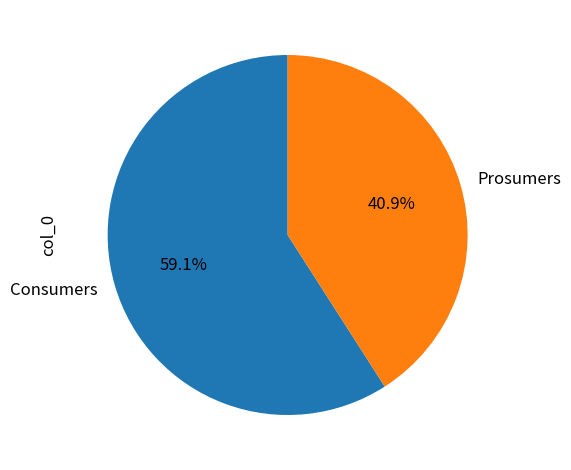

Which slice represents more than half of the pie?

Consumers